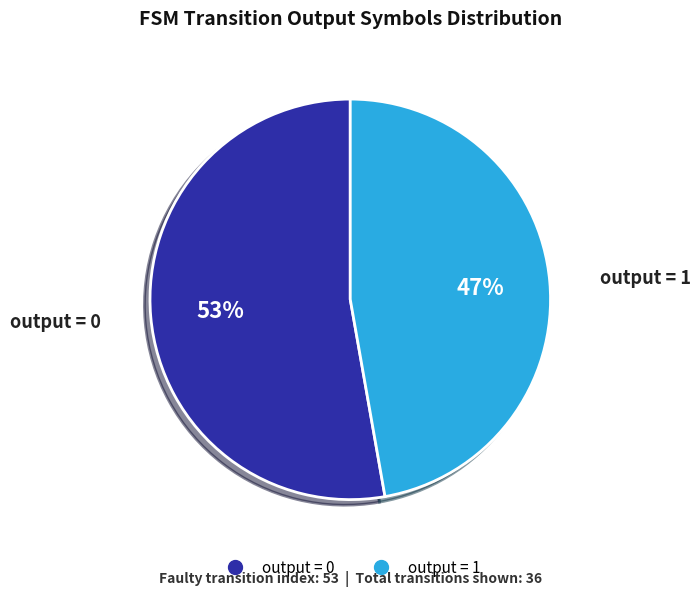

Does any single category account for the majority?

Yes